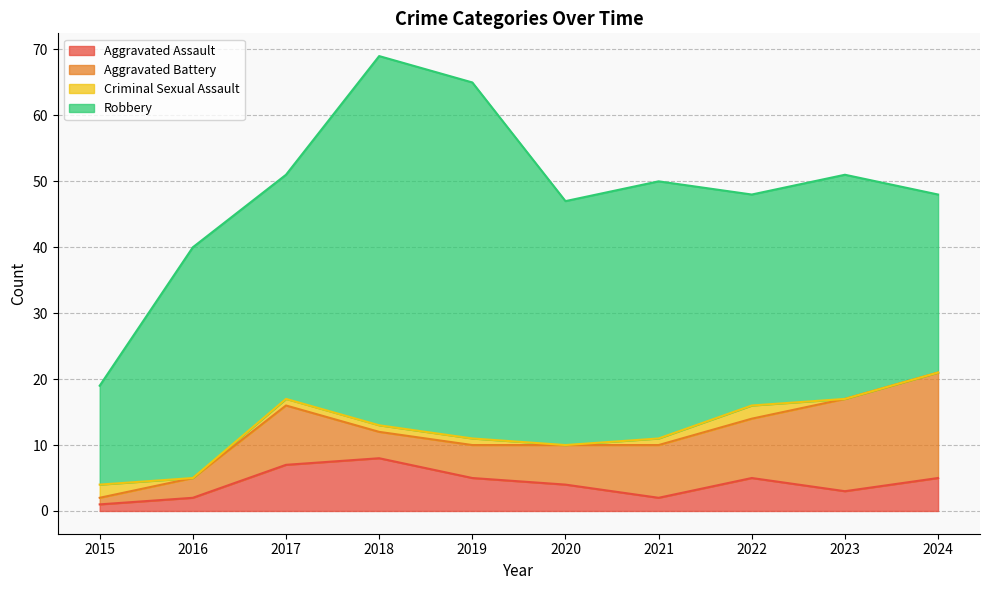

What is the value of the Criminal Sexual Assault point at the 7th from the left?

1